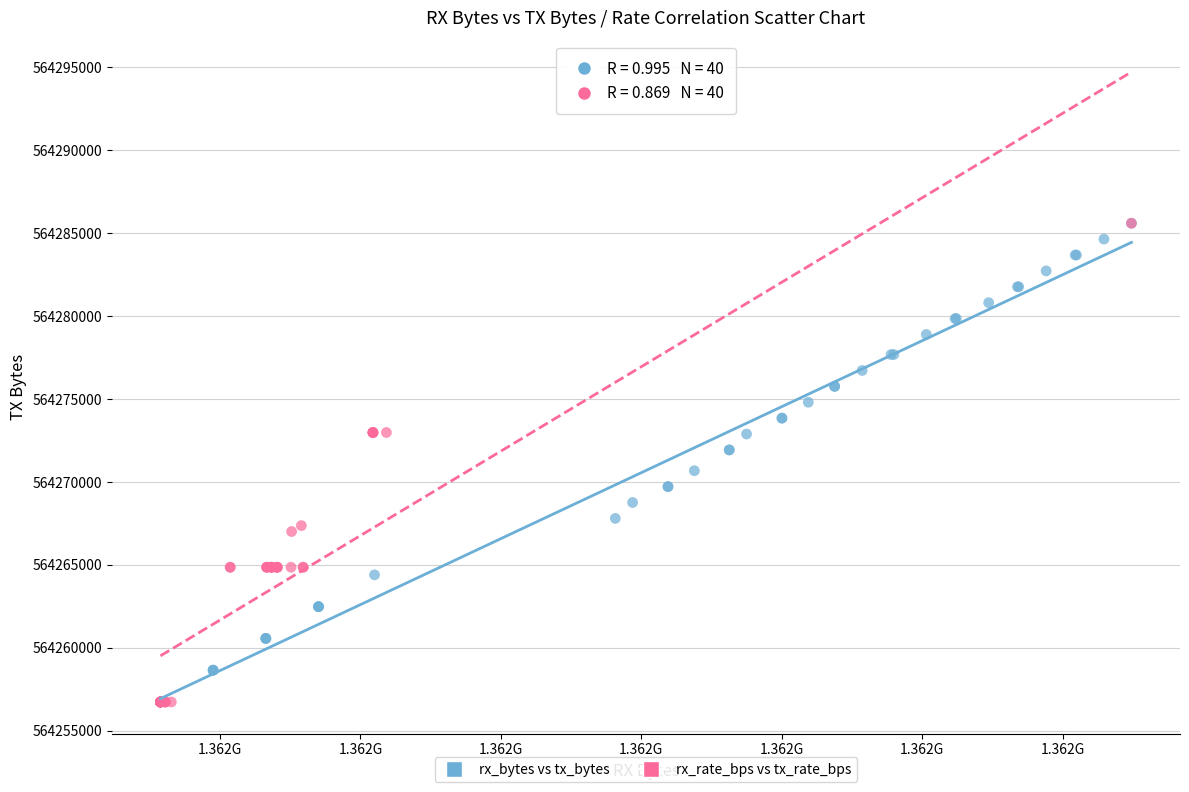

What are all the series names shown in the legend?

rx_bytes vs tx_bytes, rx_rate_bps vs tx_rate_bps